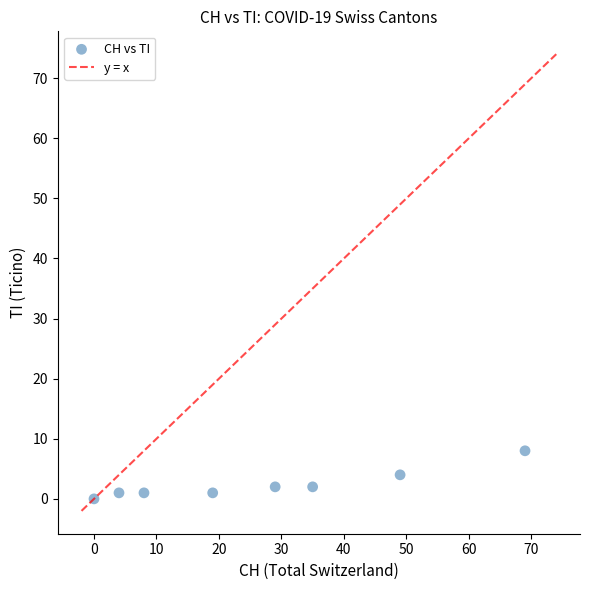

What is the range of X values (max minus min)?

69